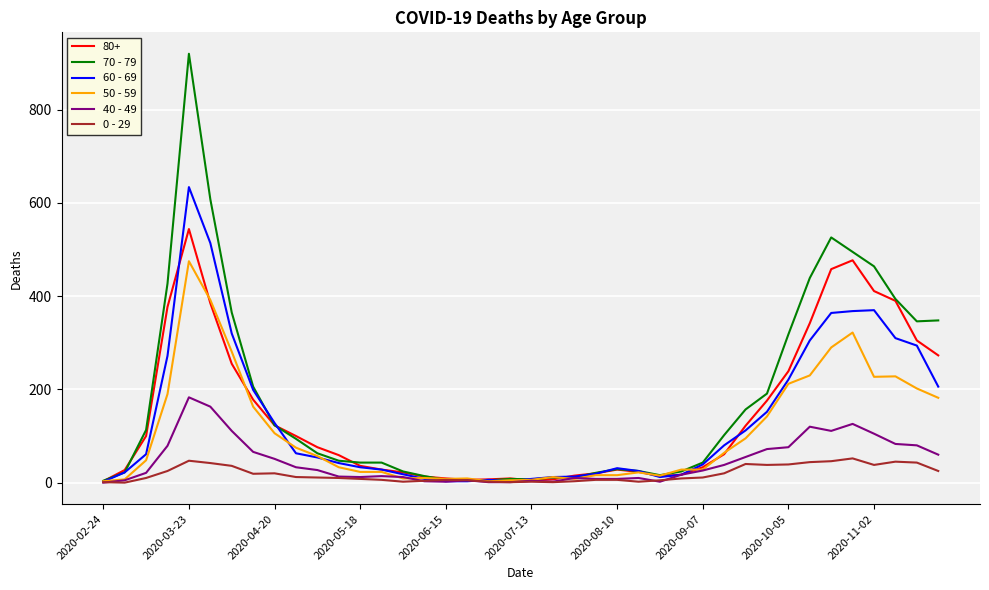

Rank the series by their maximum value, from highest to lowest.

70 - 79, 60 - 69, 80+, 50 - 59, 40 - 49, 0 - 29